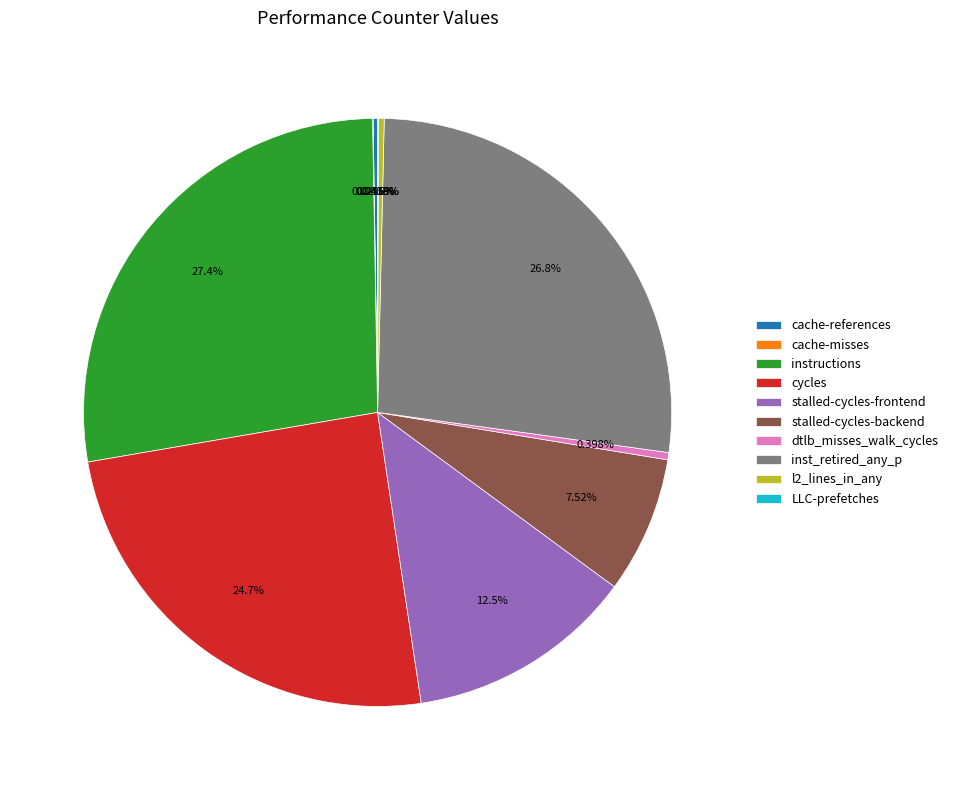

Is cycles the majority of the pie?

No